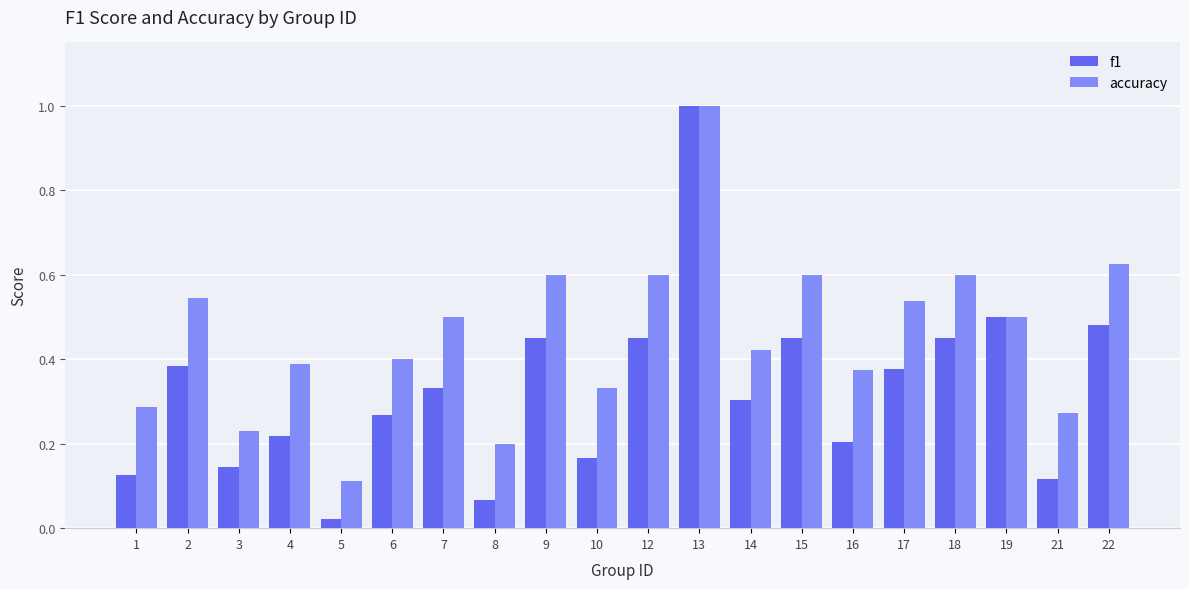

Between 1 and 9, which series saw the biggest shift?

f1